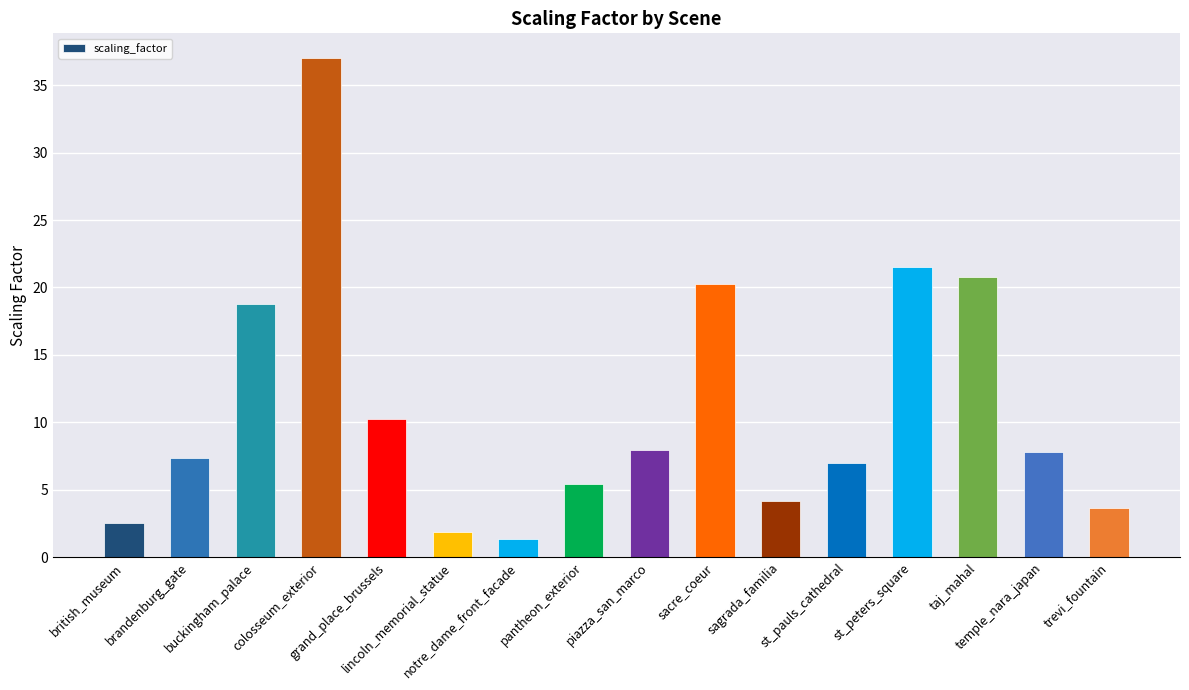

Are the bars horizontal?

No